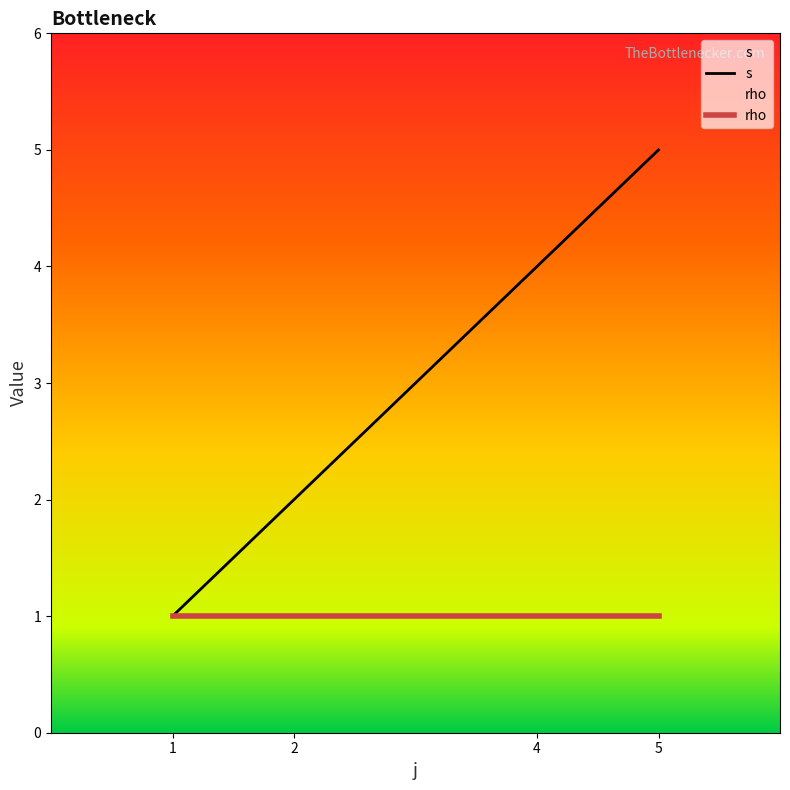

At which category is the sum across all series the highest?

5